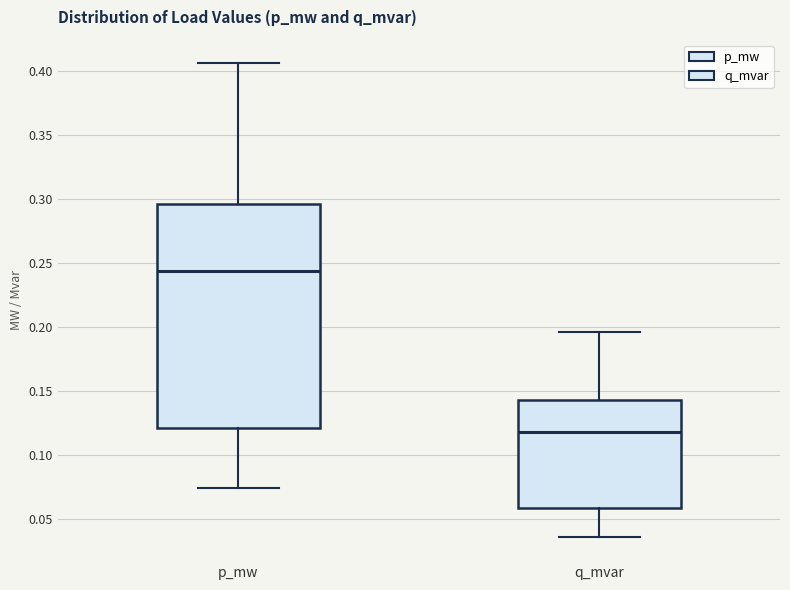

Reading left to right, transcribe this box plot: for each box, give where its median line is, the range the box spans, and where its two whiskers end, as read against the y-axis. The values are not printed on the chart, so give them approximately, as read against the axis.

p_mw: median 0.245, box 0.120 to 0.295, whiskers 0.075 to 0.405
q_mvar: median 0.120, box 0.060 to 0.145, whiskers 0.035 to 0.195